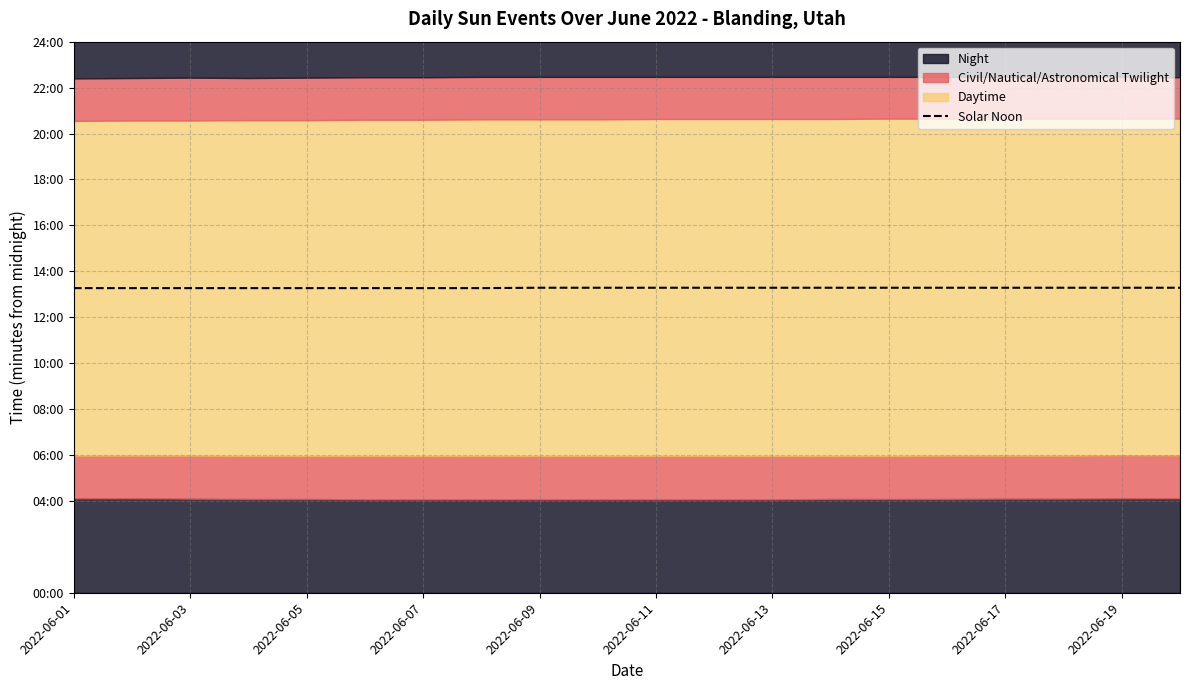

The value at 2022-06-17 is 797. True or false?

True